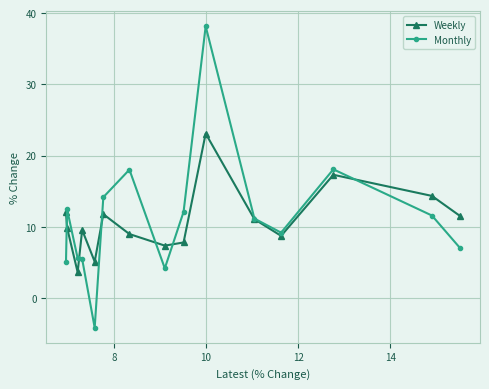

What is the value of the Monthly point at the 15th from the left?

7.0